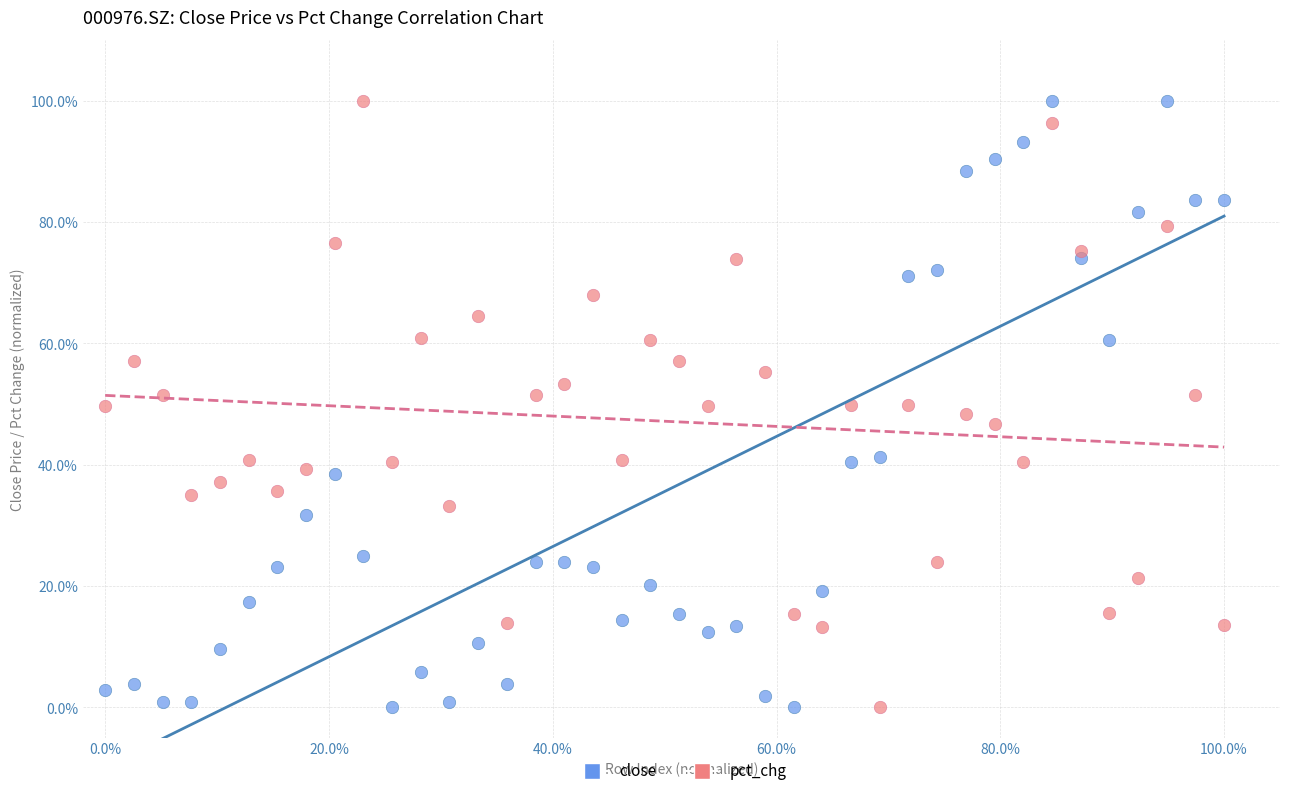

What are all the series names shown in the legend?

close, pct_chg